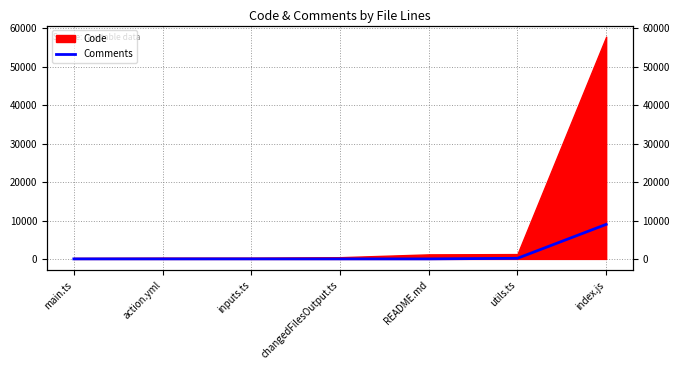

At which label does the data first exceed 1?

inputs.ts